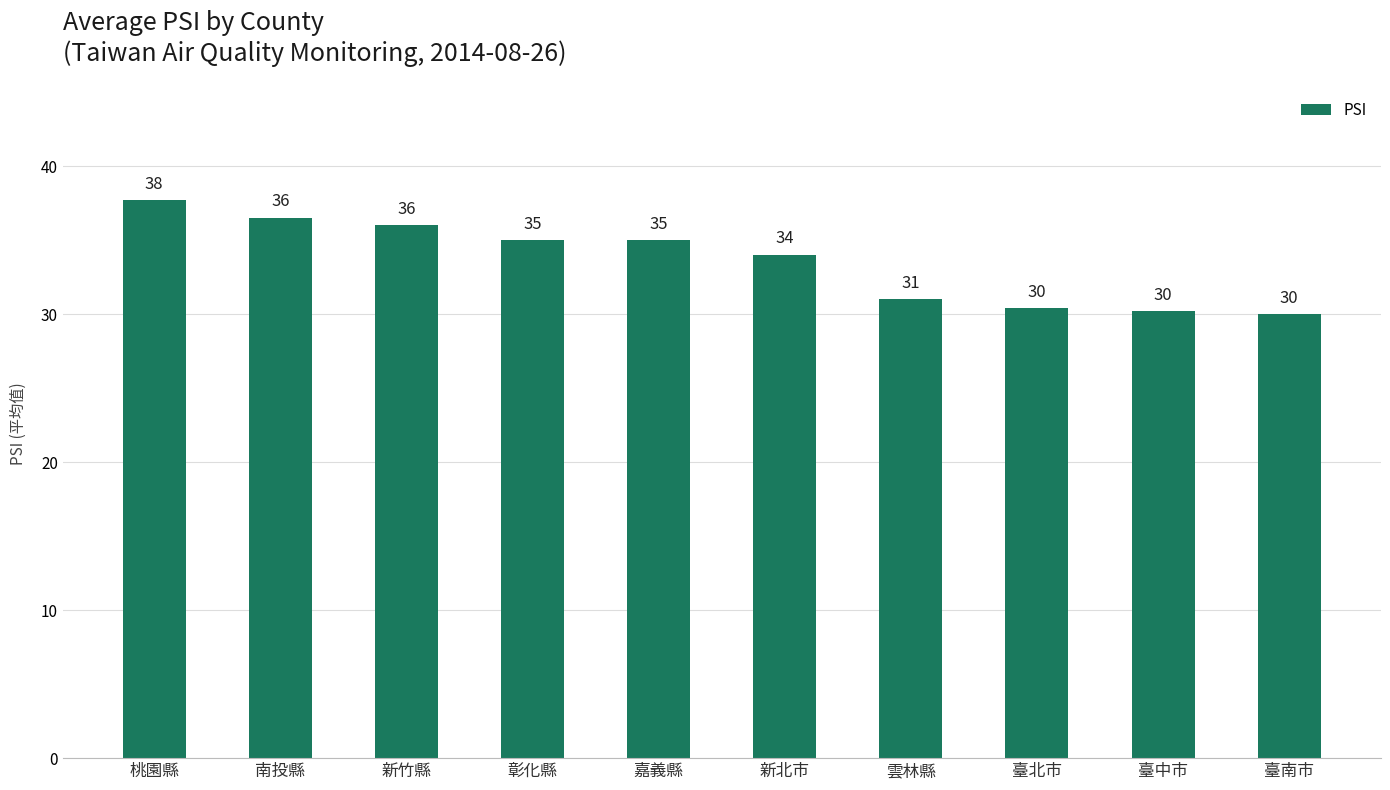

Which has a higher value, 雲林縣 or 新竹縣?

新竹縣